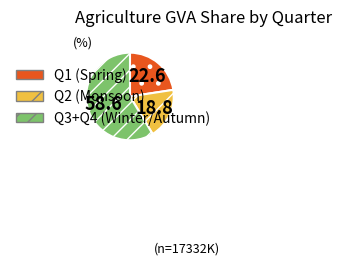

Count the number of slices in the pie.

3